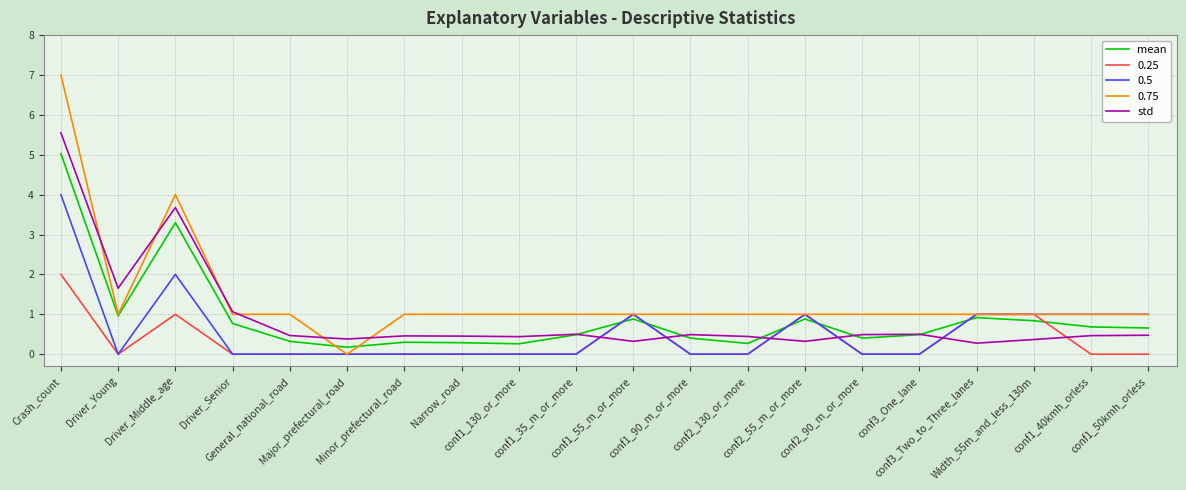

Which series has the largest range (max minus min)?

0.75